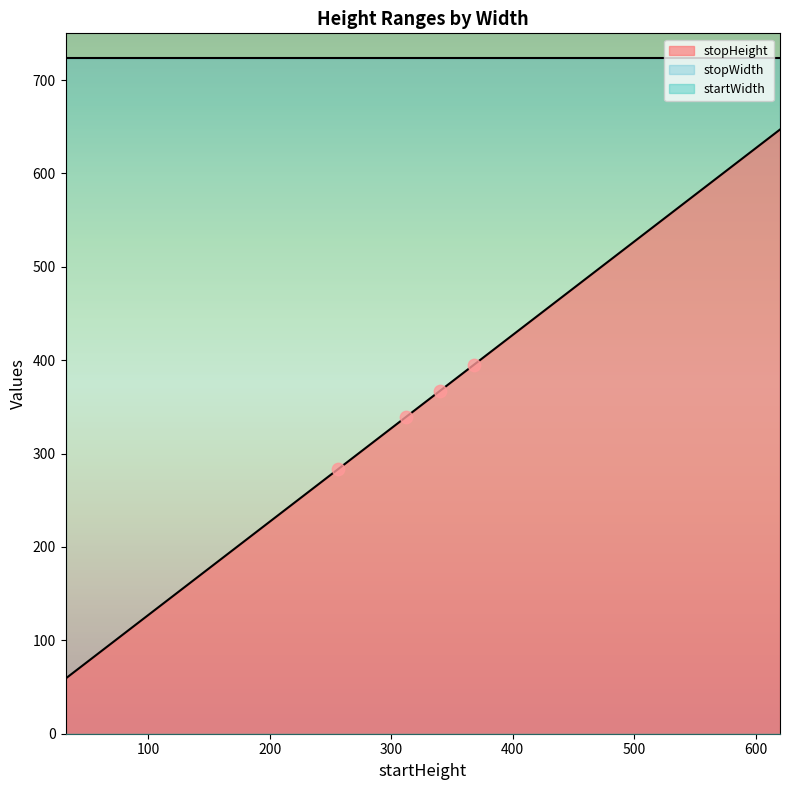

Which series contains the highest Y value?

stopWidth